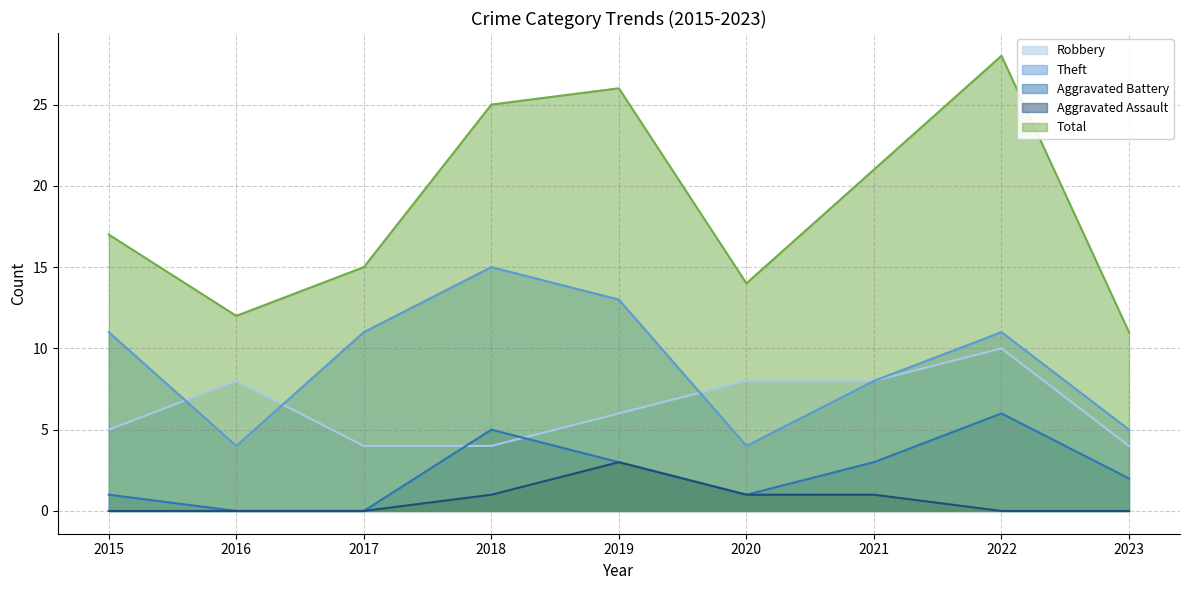

Which category has the lowest value in the Robbery series?

2017